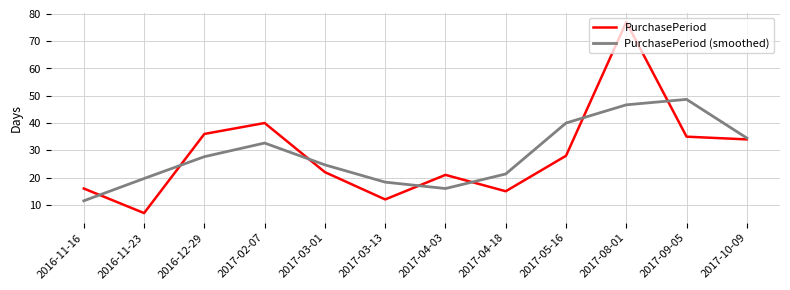

At which category is the sum across all series the highest?

2017-08-01